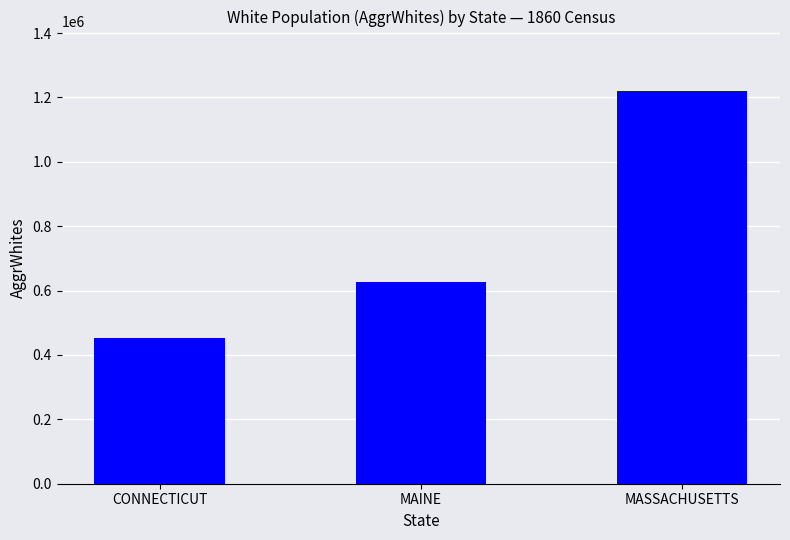

What is the change in value from CONNECTICUT to MASSACHUSETTS?

+769928